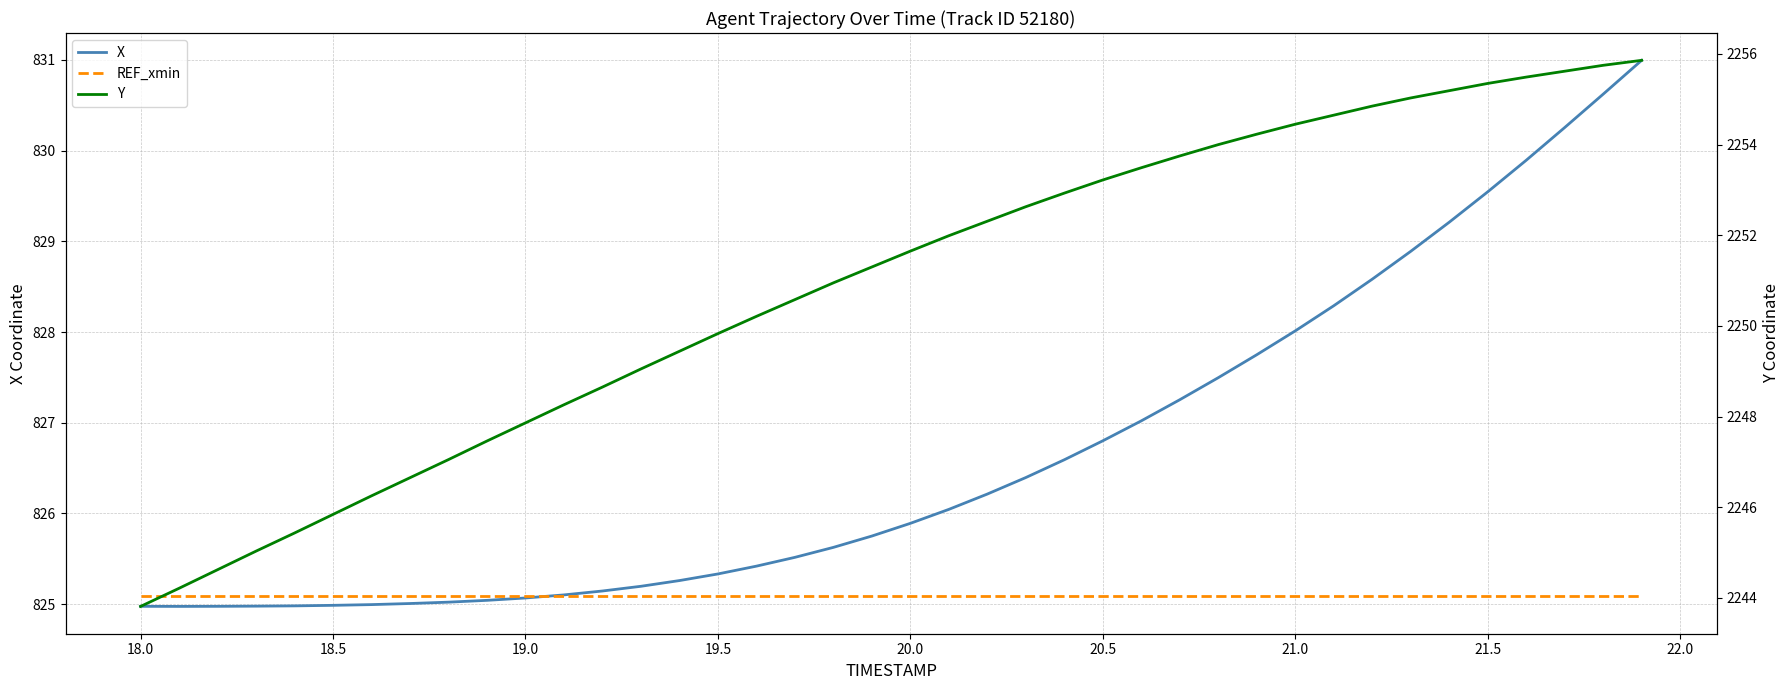

How many values in the X series are below 825?

7